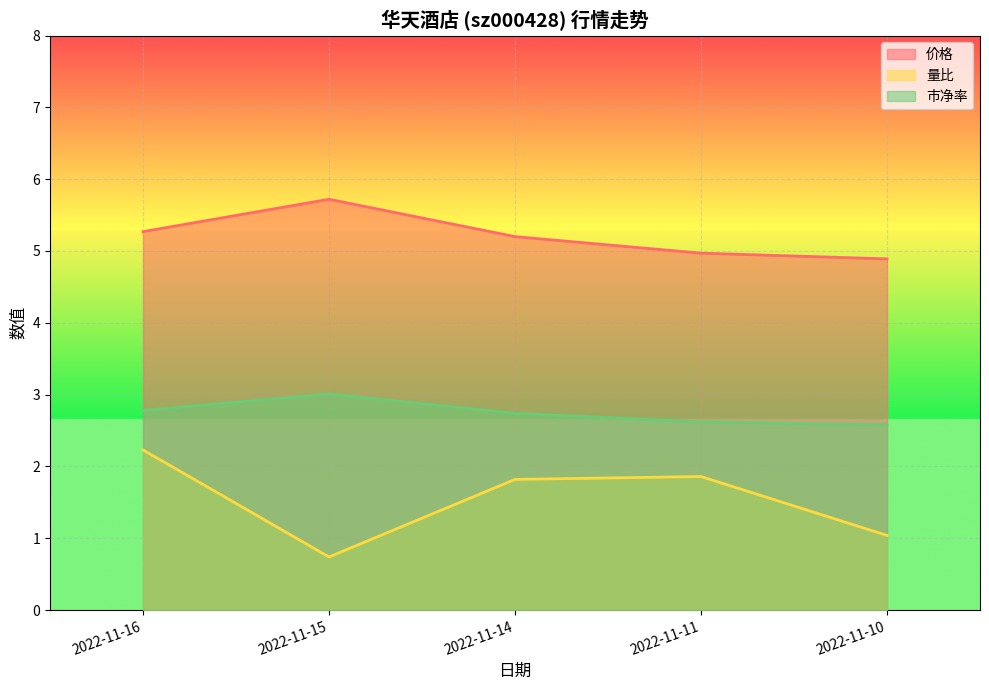

The value of 市净率 at 2022-11-14 is 3.6. True or false?

False